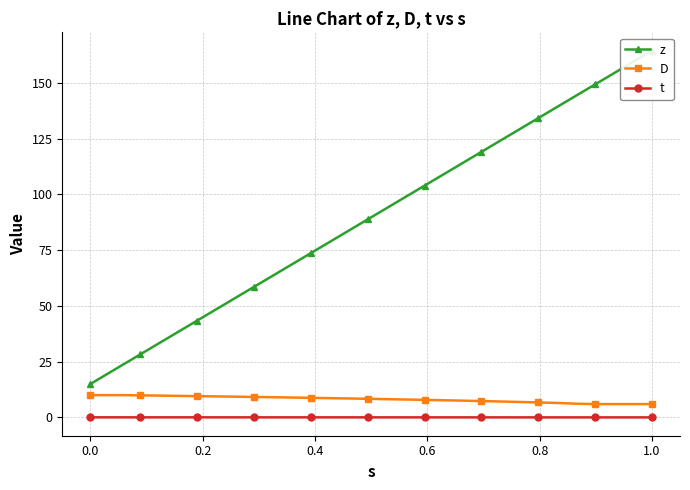

What are all the series names shown in the legend?

z, D, t